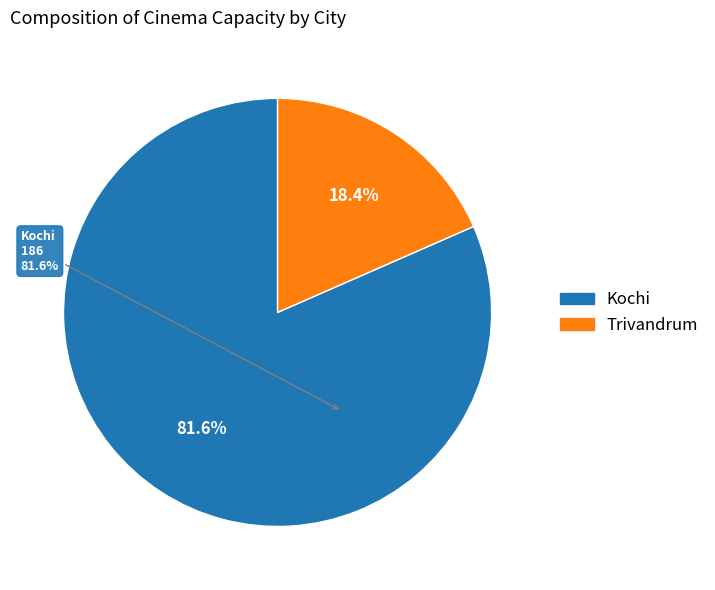

What percentage is NOT represented by Kochi?

18.4%